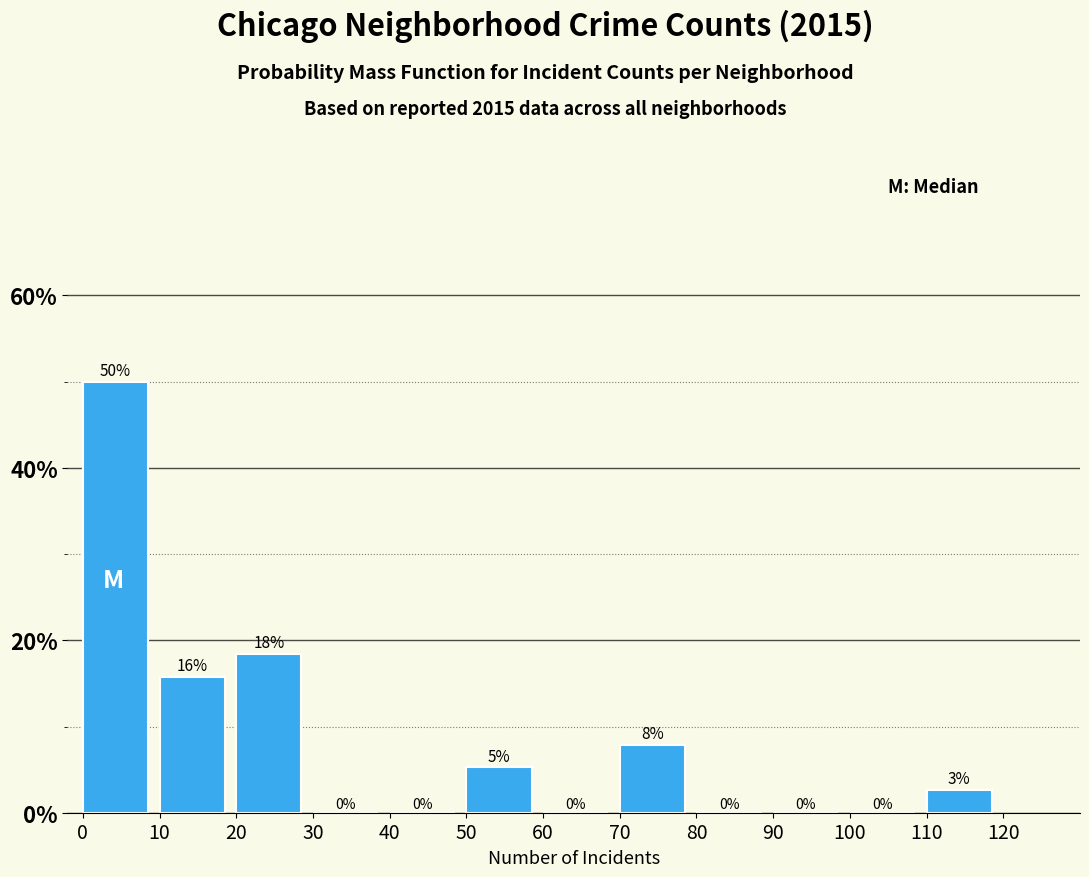

Over which range of the x-axis is the bar tallest?

0 to 10